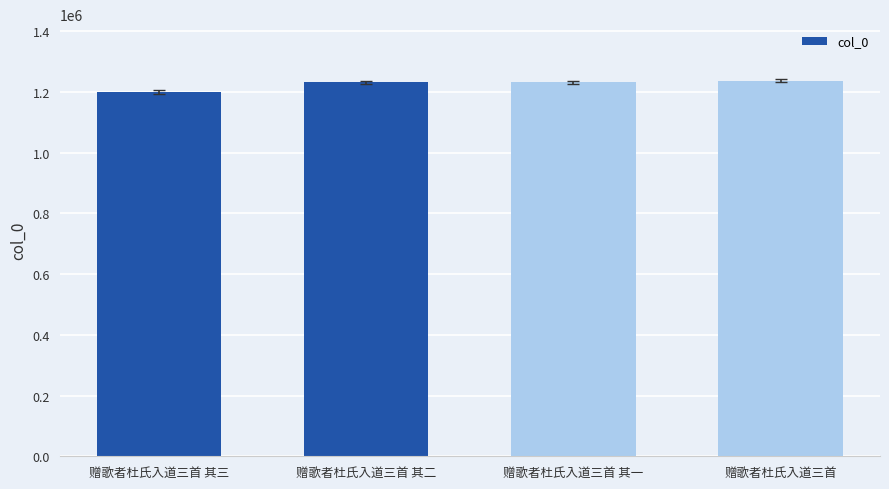

What is the value of the 2nd bar from the left?

1231157